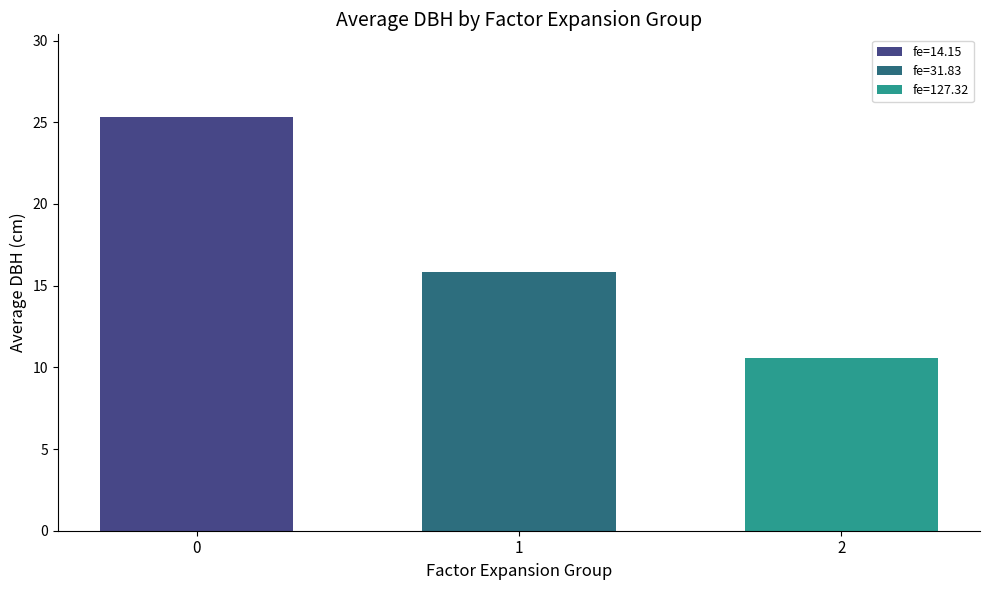

What is the difference between the values at 1 and 0?

9.5